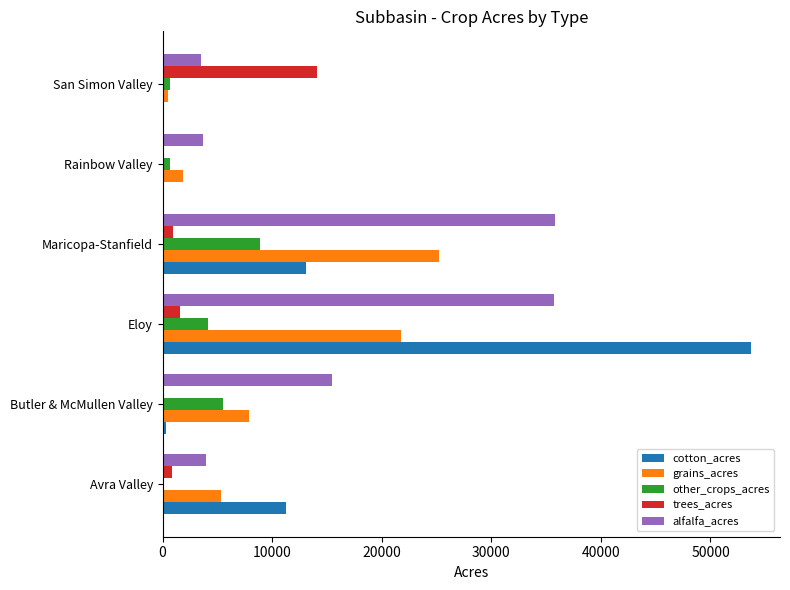

Which series has the largest total across all categories?

alfalfa_acres